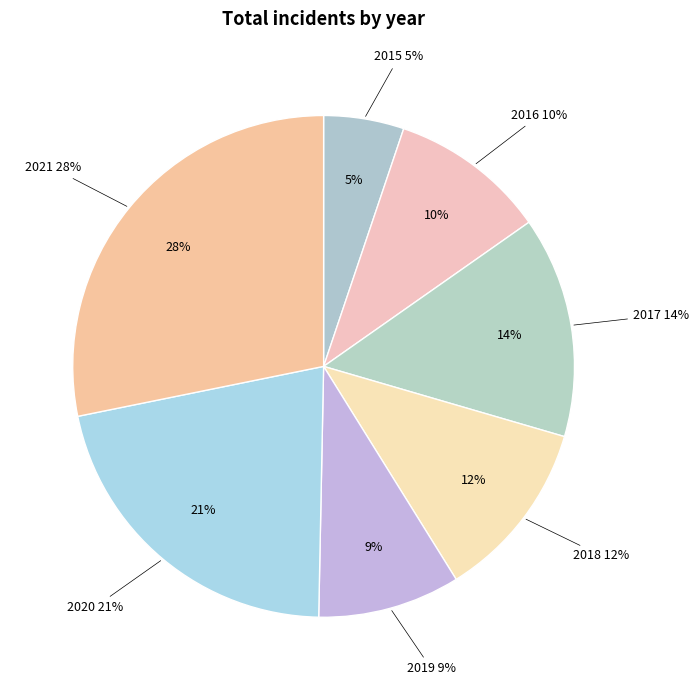

To the nearest percent, what portion does 2019 represent?

9%